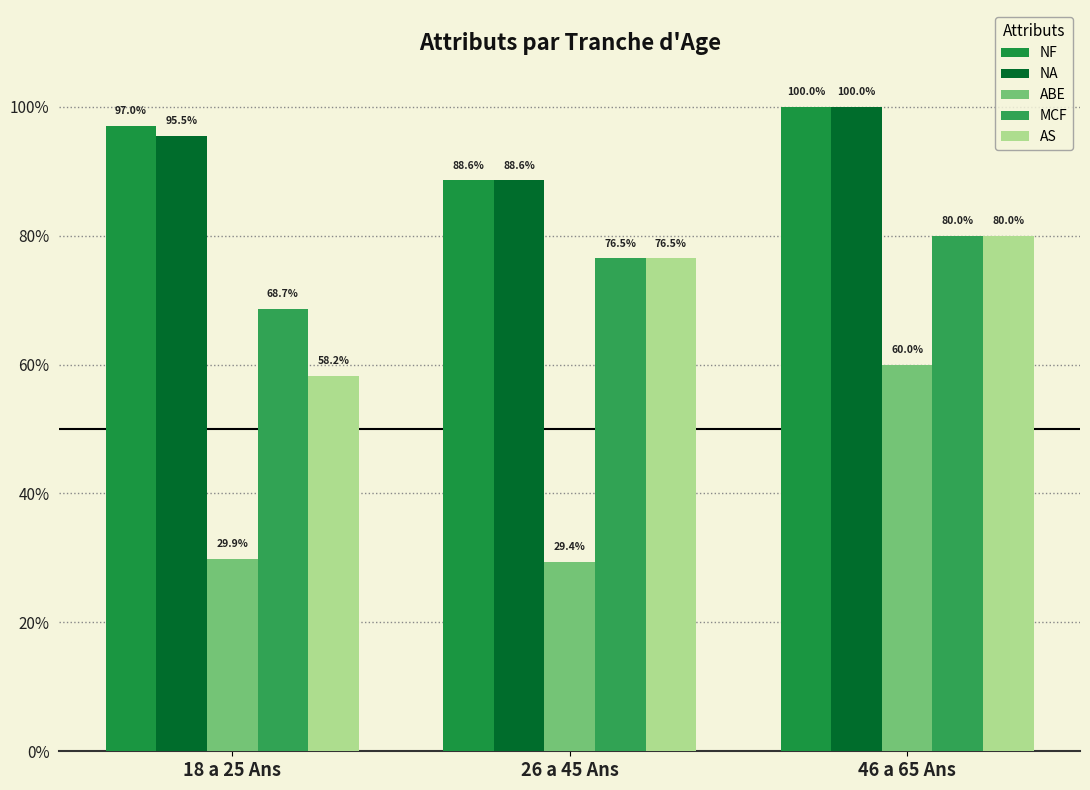

What are all the series names shown in the legend?

NF, NA, ABE, MCF, AS